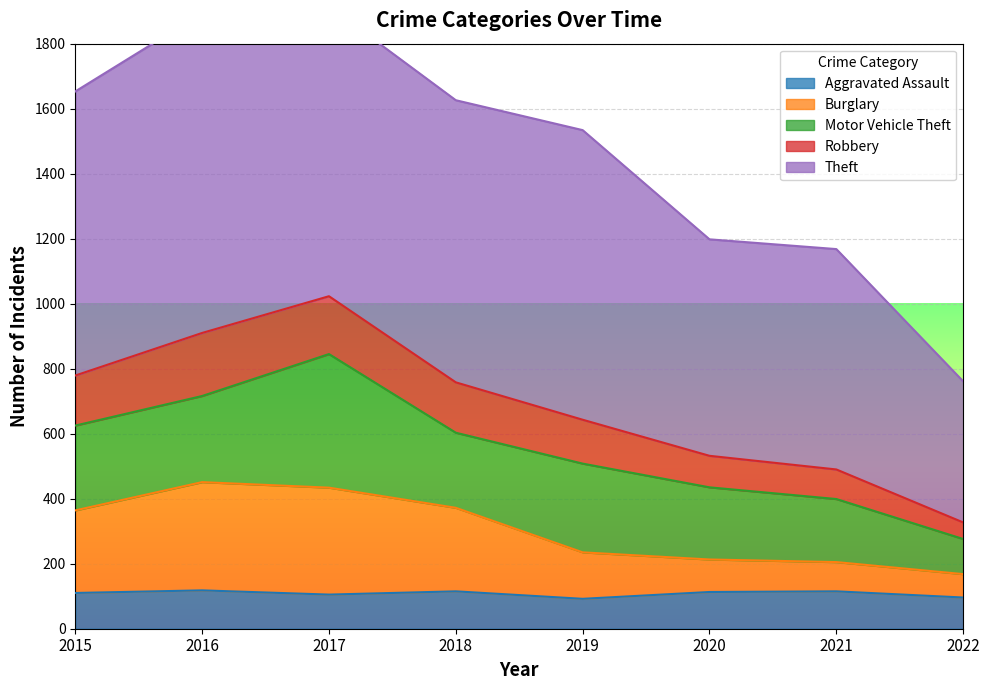

How many values in the Aggravated Assault series exceed 113?

3